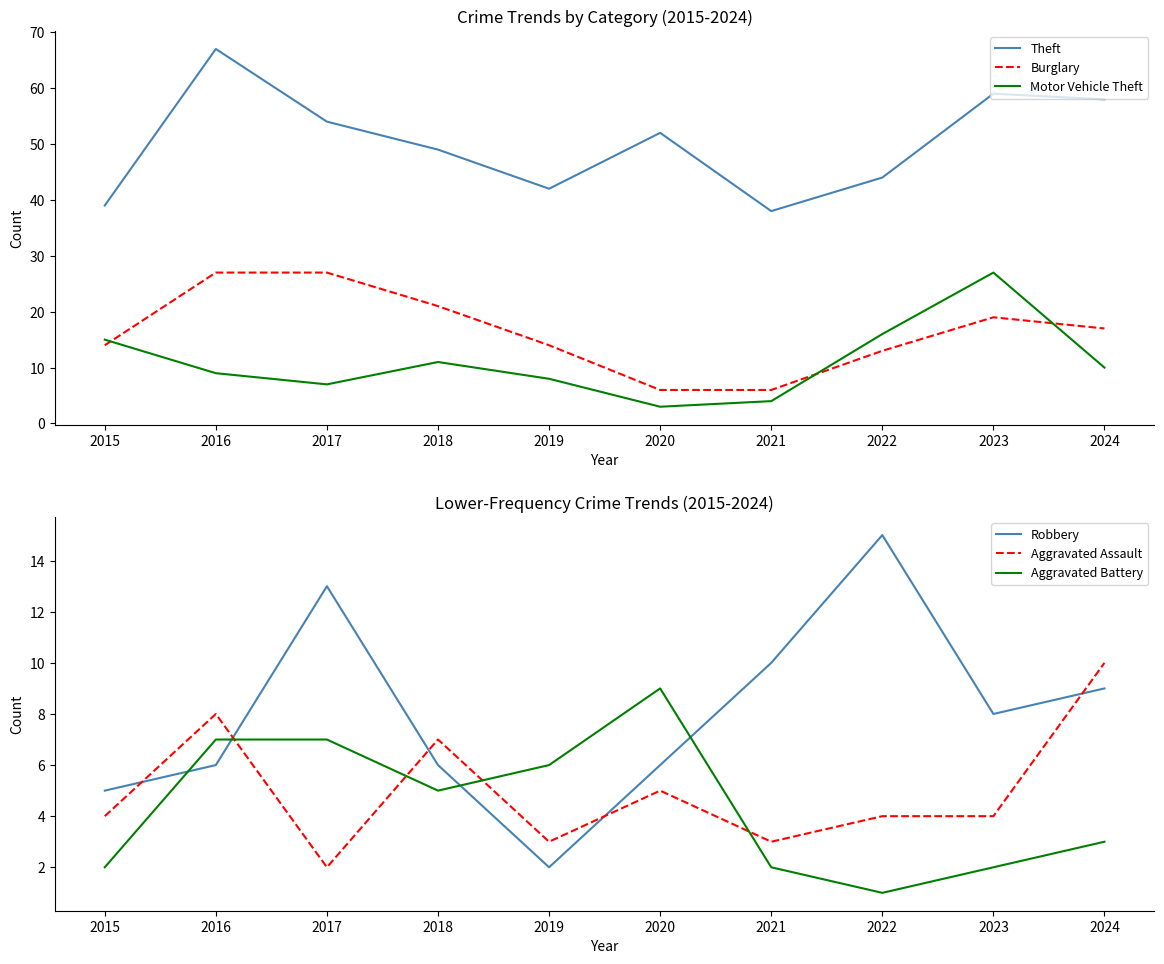

How many interior local valleys does the Robbery series have?

2